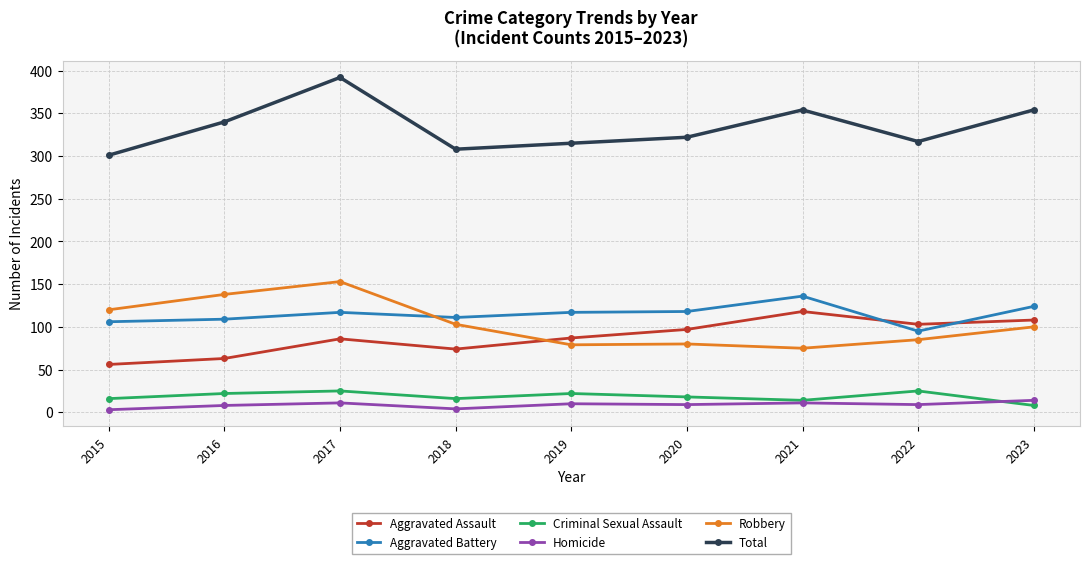

The value of Total at 2019 is 315. True or false?

True